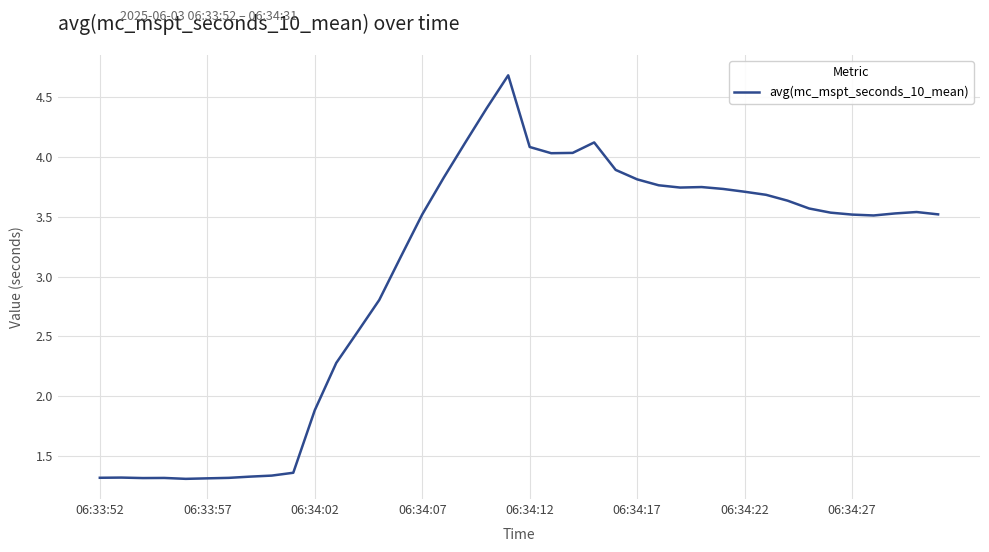

What is the maximum value shown in the chart?

4.7